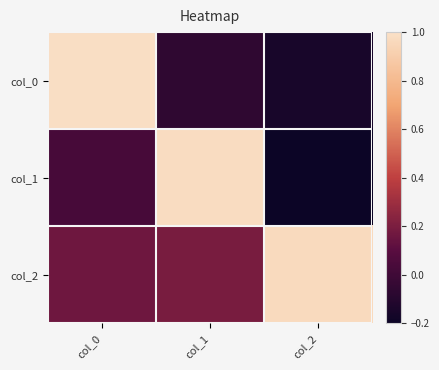

What is the smallest value displayed?

-0.2